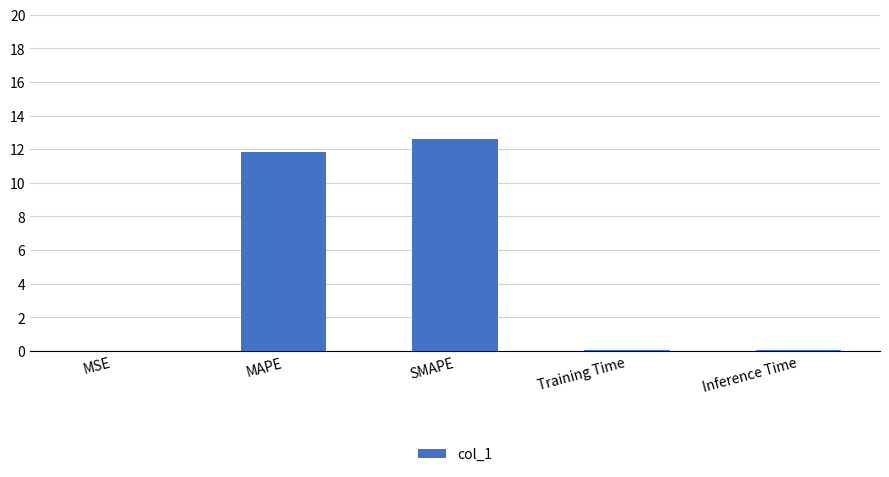

Are the bars horizontal?

No